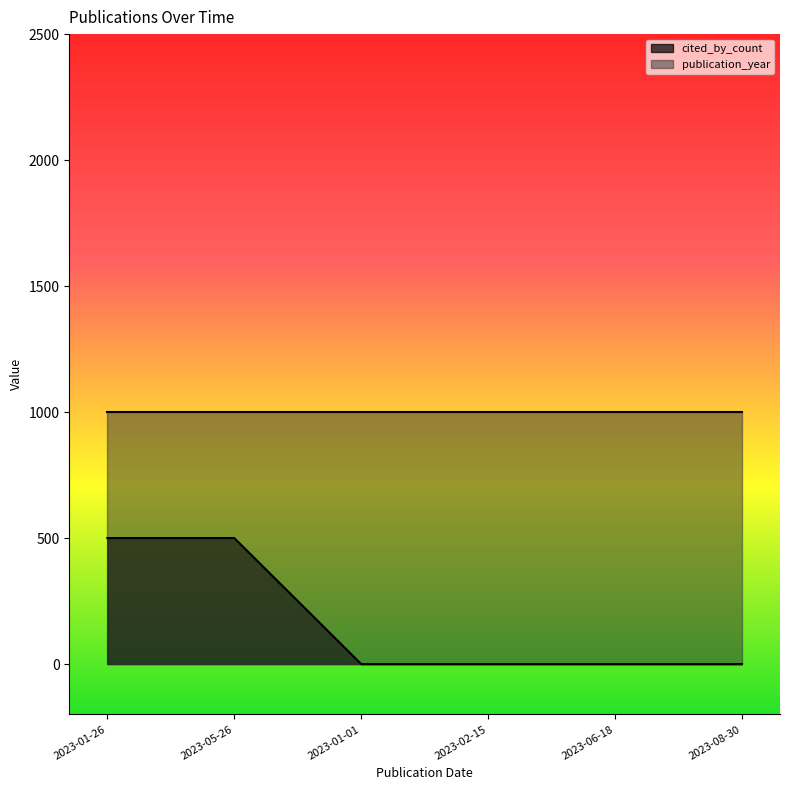

The value at 2023-01-26 is 500. True or false?

True